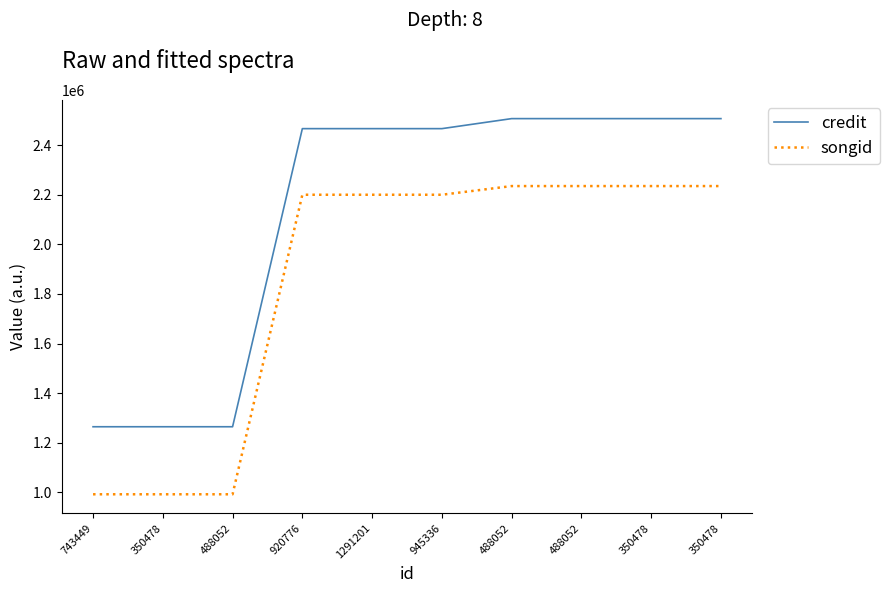

True or false: credit and songid cross at least once.

False